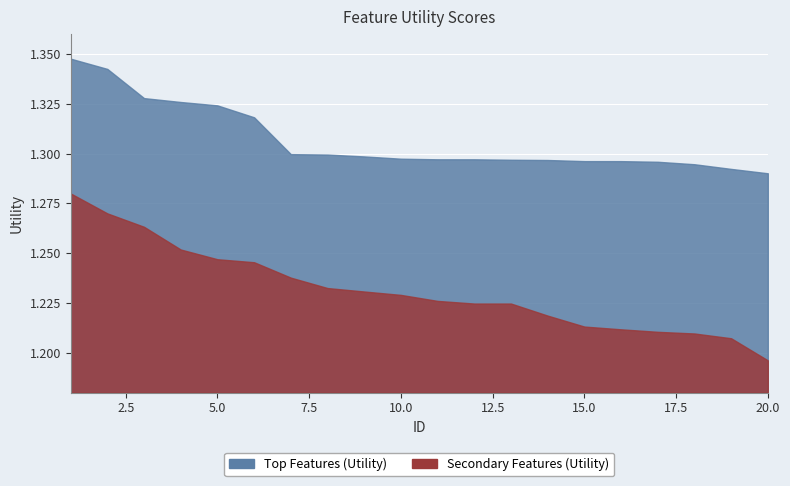

How many lines are shown in the chart?

2